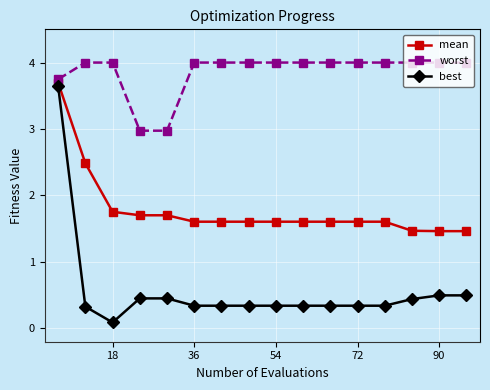

True or false: best and worst cross at least once.

False